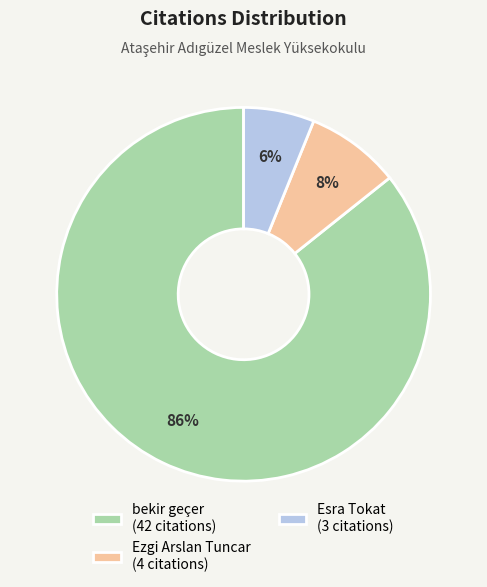

Which category has the smallest portion of the pie?

Esra Tokat